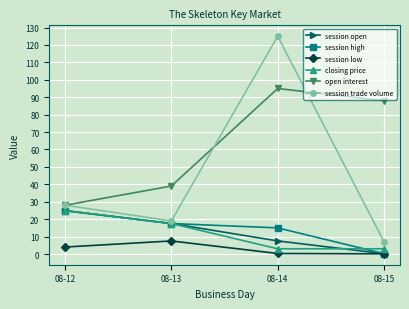

Which series has the largest range (max minus min)?

session trade volume